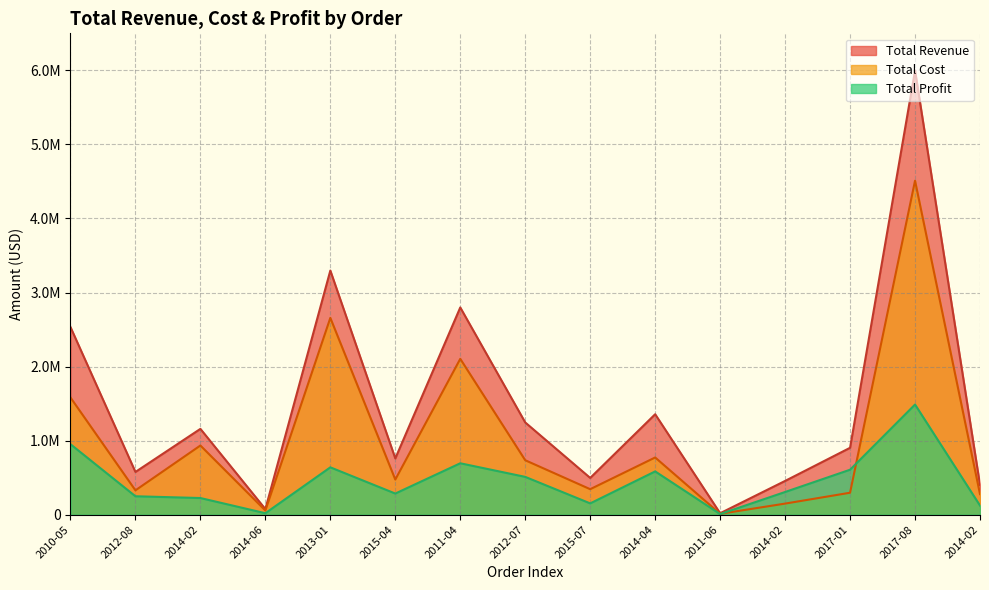

How many lines are shown in the chart?

3